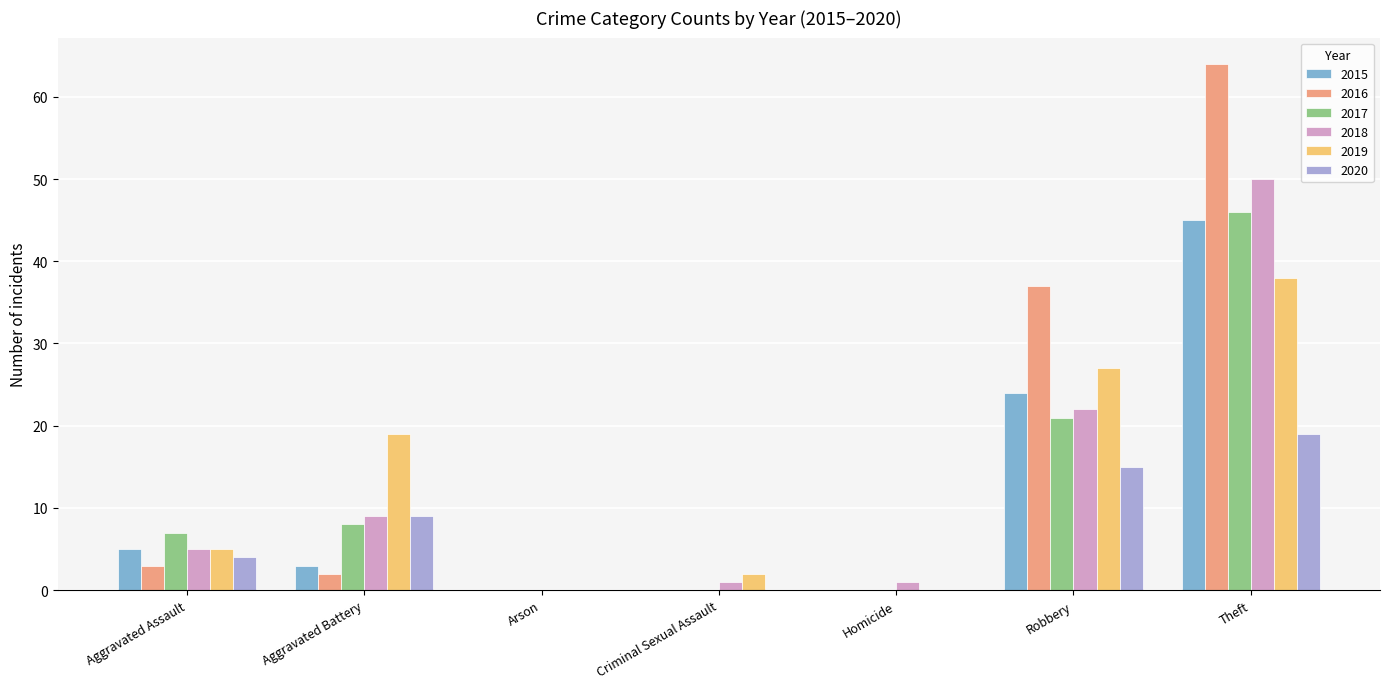

What is the average value of the 2020 series?

7